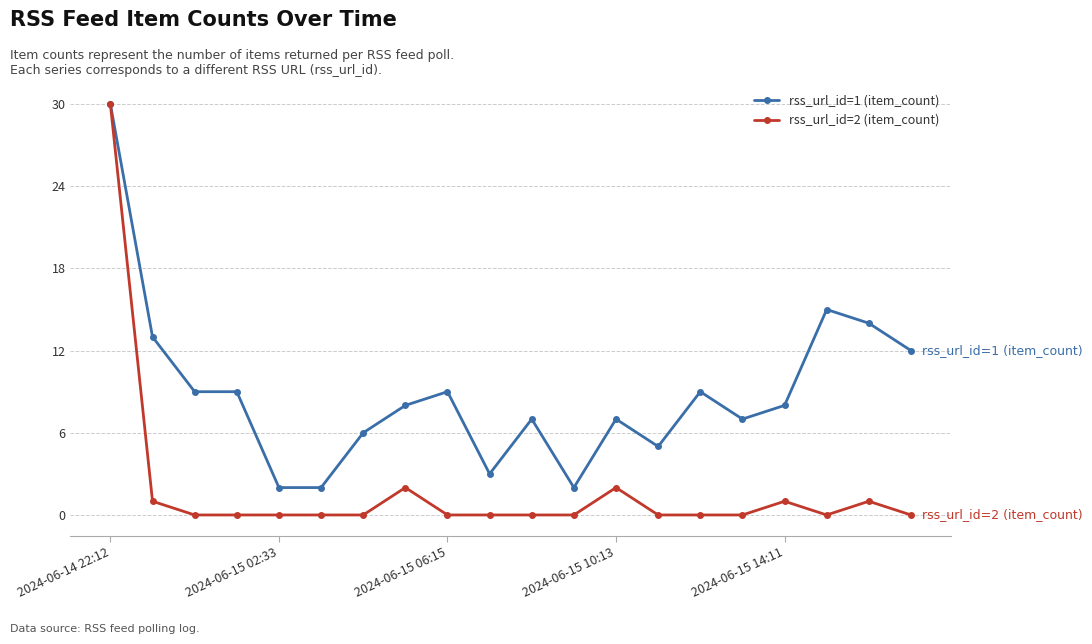

What is the greatest value displayed?

30